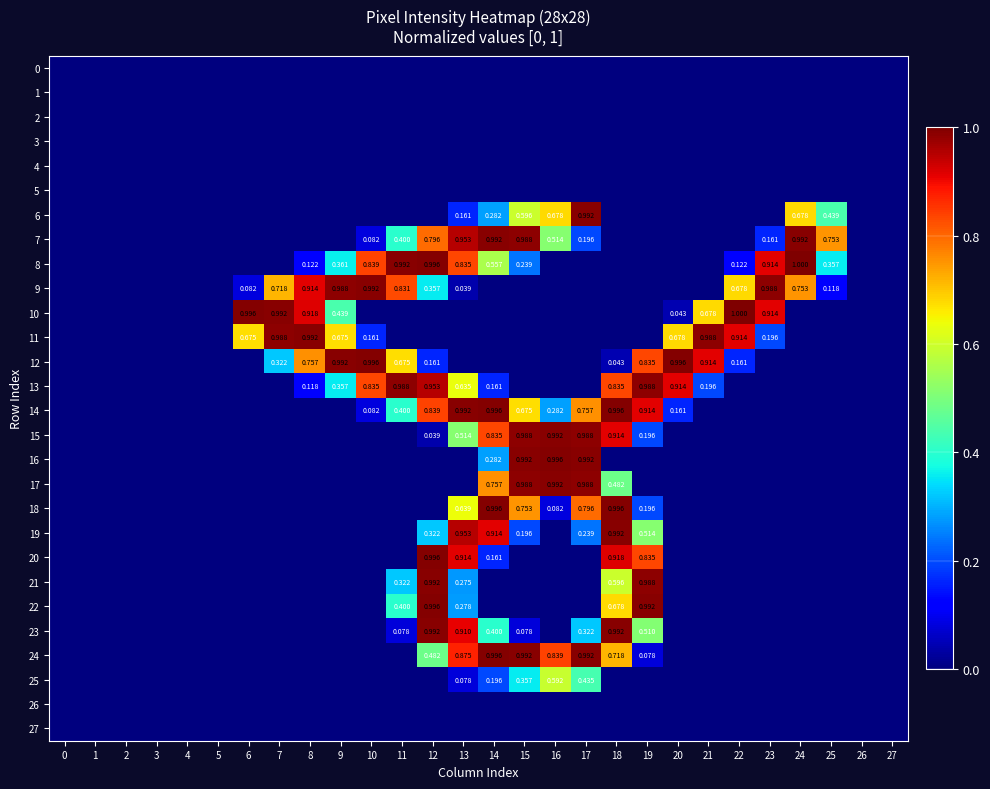

What is the difference between the highest and lowest values at 12?

1.0